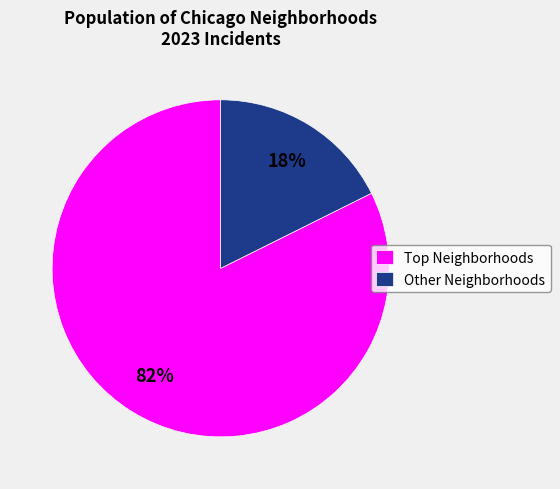

To the nearest percent, what portion does Other Neighborhoods represent?

18%